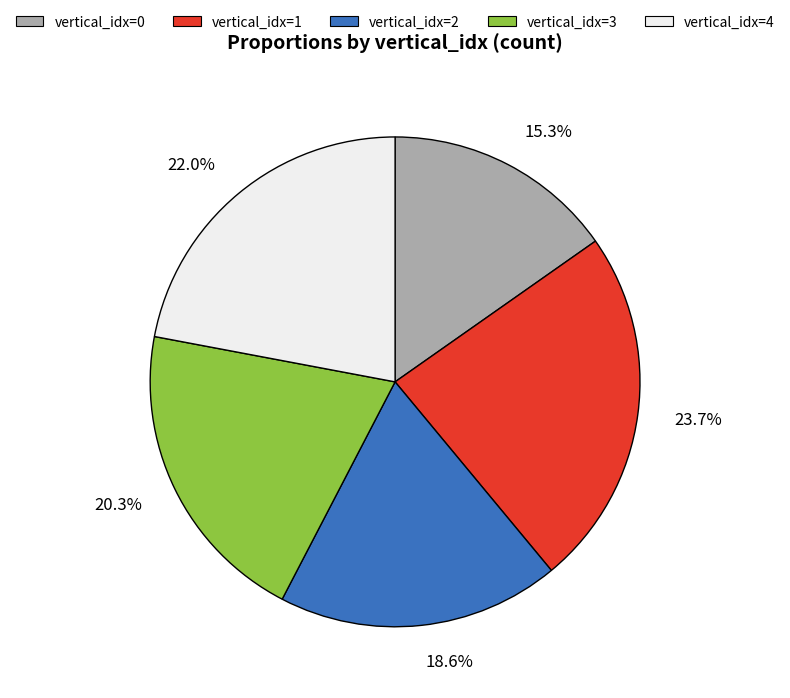

Is there any slice that represents more than half of the pie?

No